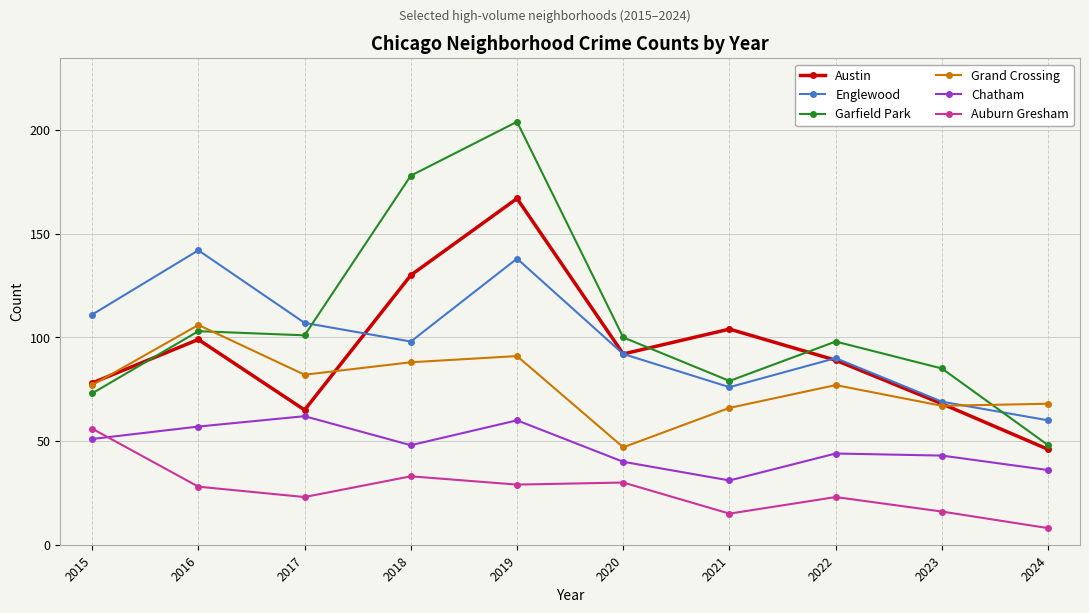

Which label corresponds to the smallest value in the chart?

2024